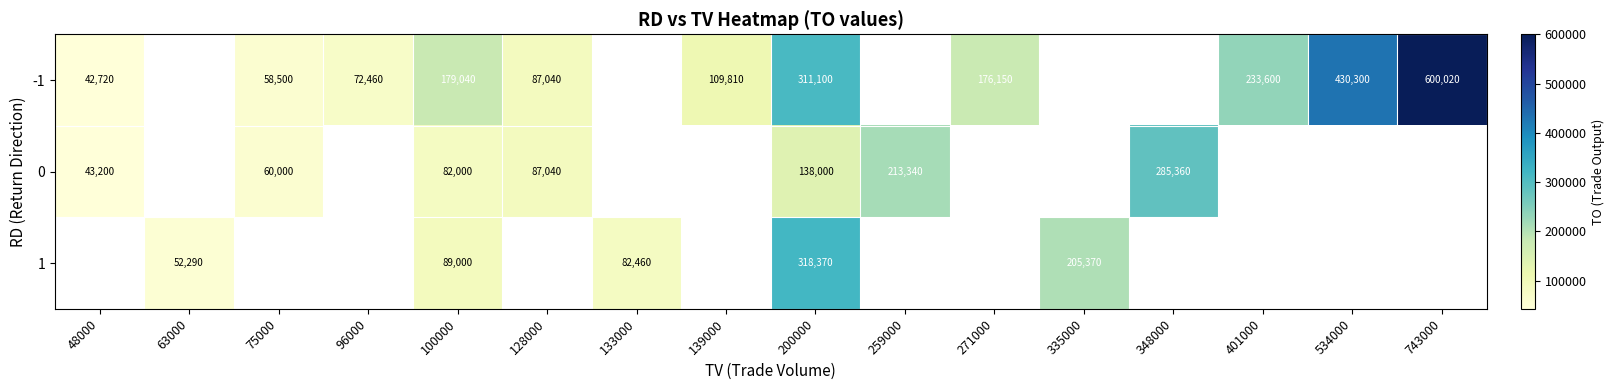

Which label corresponds to the smallest value in the chart?

48000